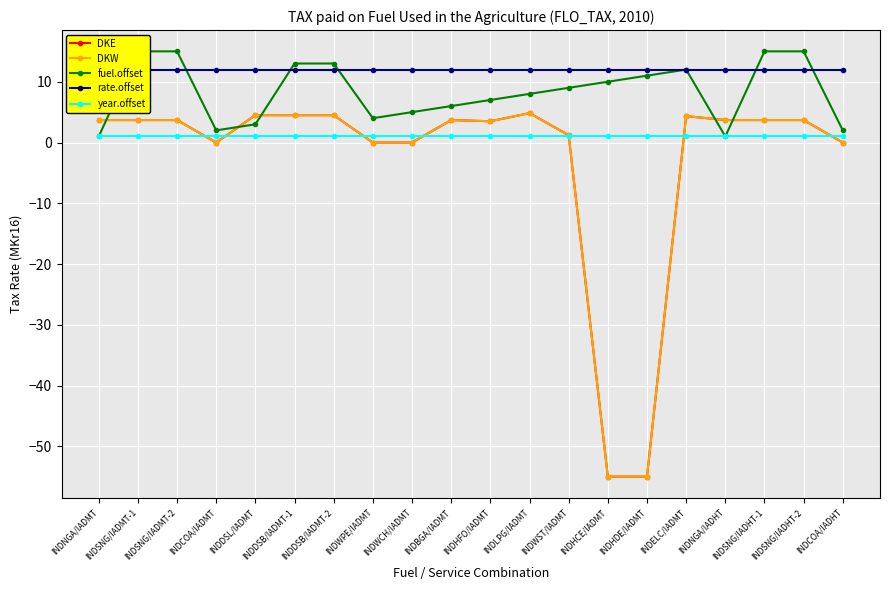

What is the highest value of the DKW series?

4.8